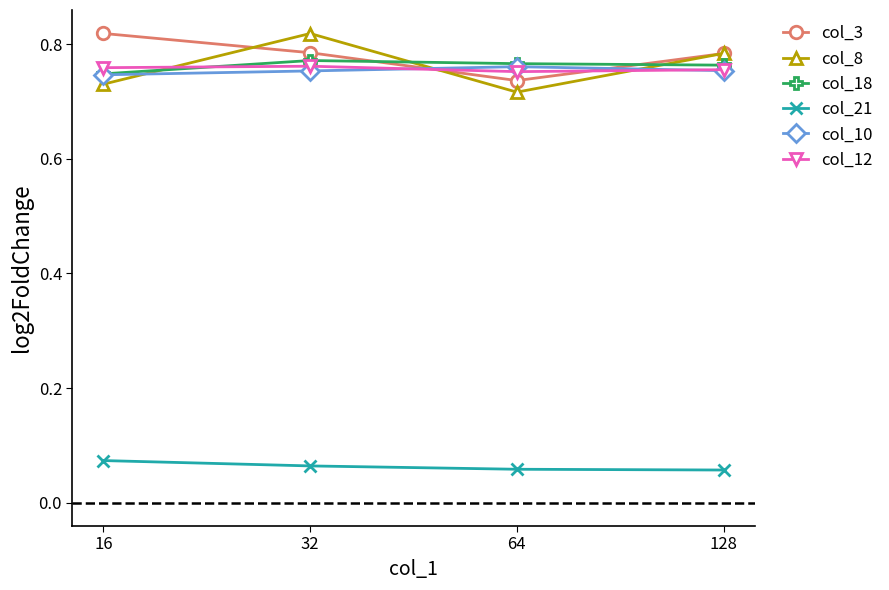

At which category does col_8 reach its first local peak?

32